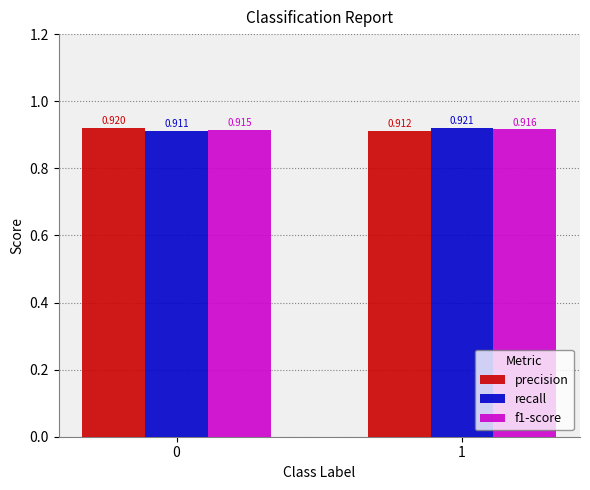

Is the value of recall at 0 greater than the value of f1-score at 0?

No